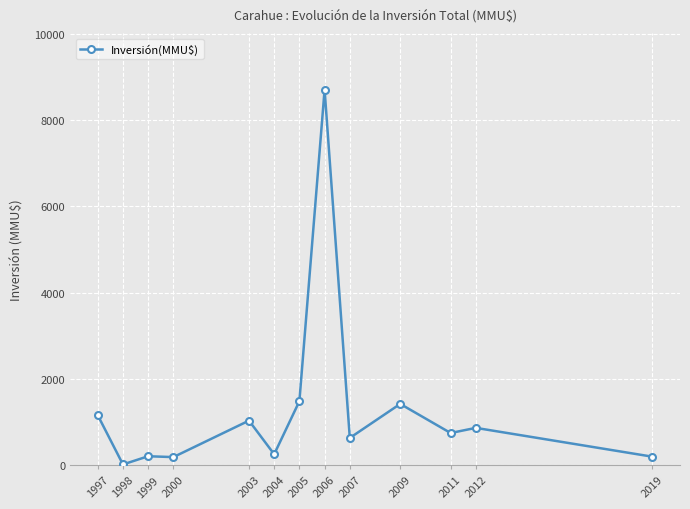

Approximately how many times larger is the value at 2012 compared to 2004?

3.4